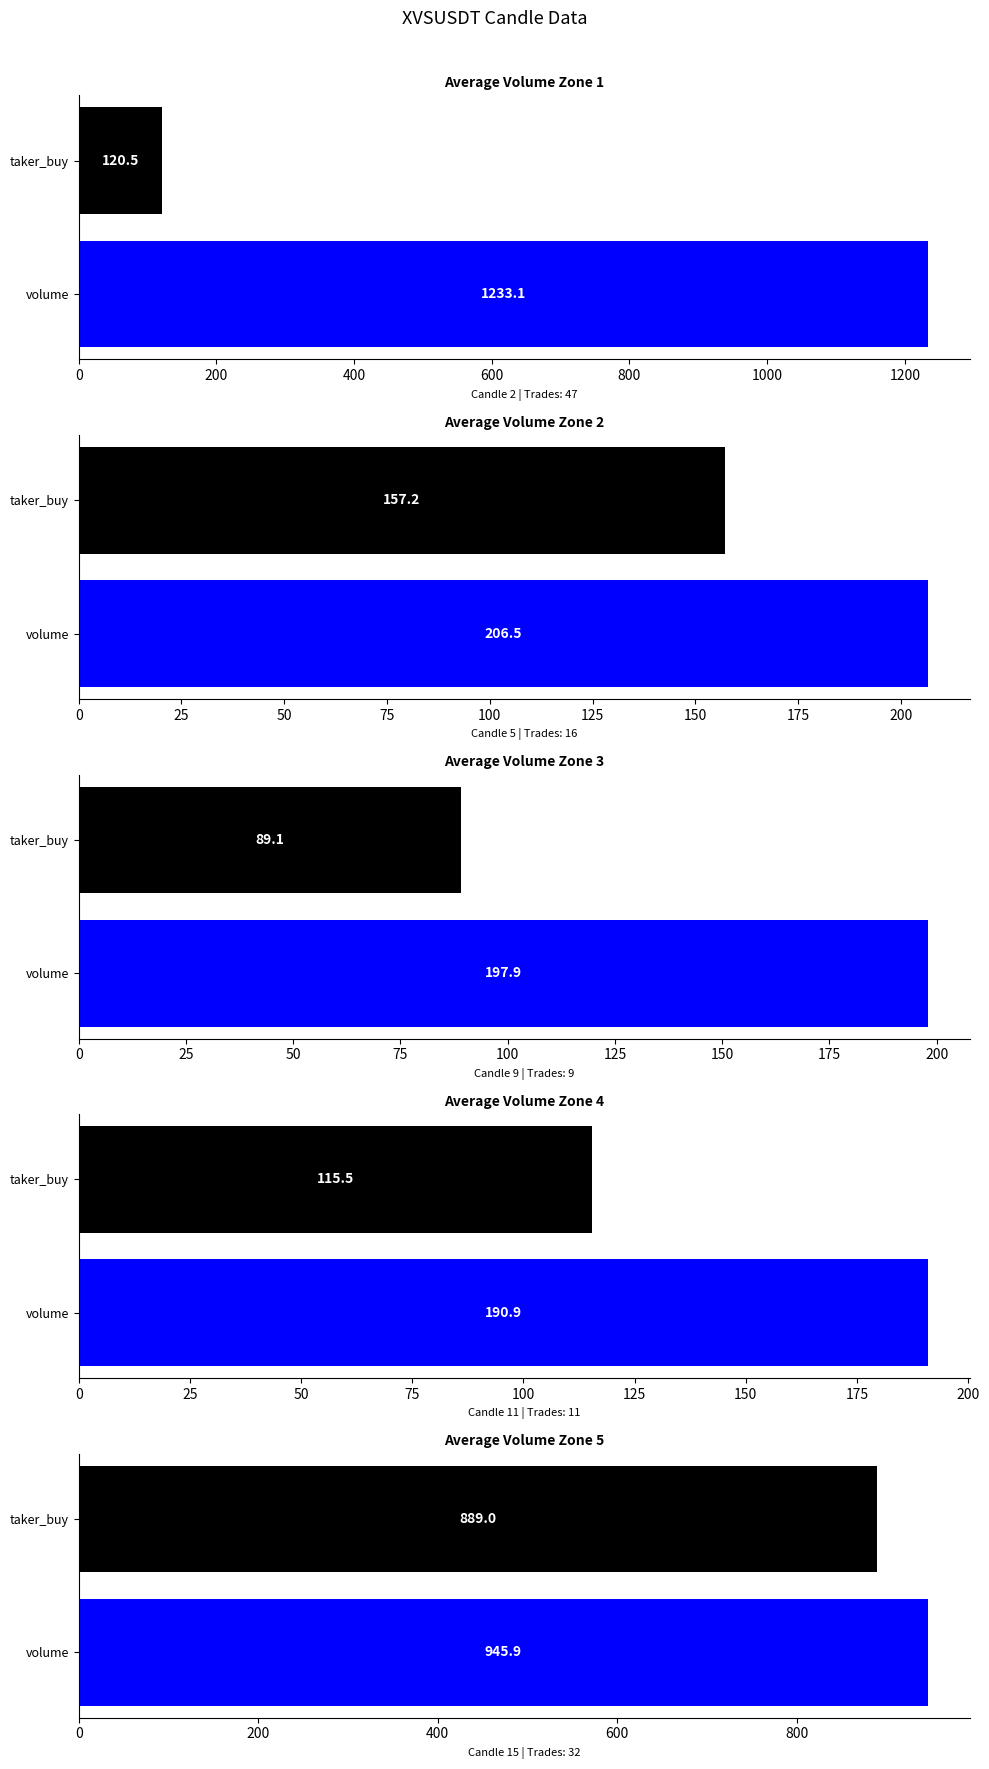

List the series in order of their overall mean, highest first.

volume, taker_buy_base_asset_volume